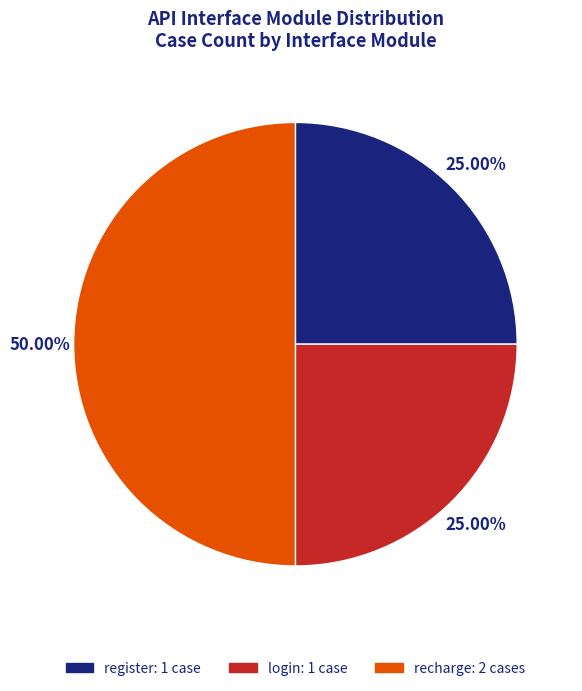

Combined, what portion of the pie is login and register?

50.0%